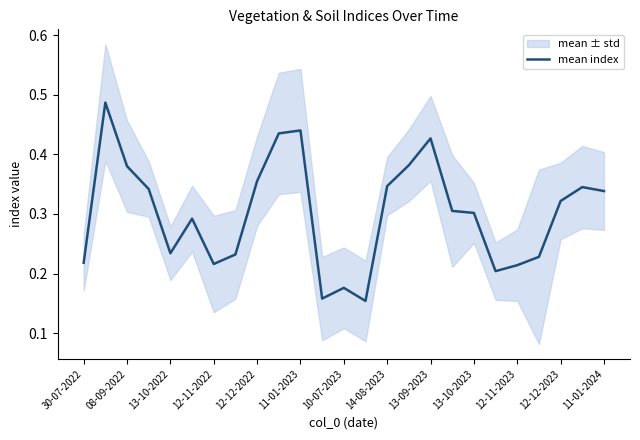

The value of mean index at 13-09-2023 is 0.2. True or false?

False